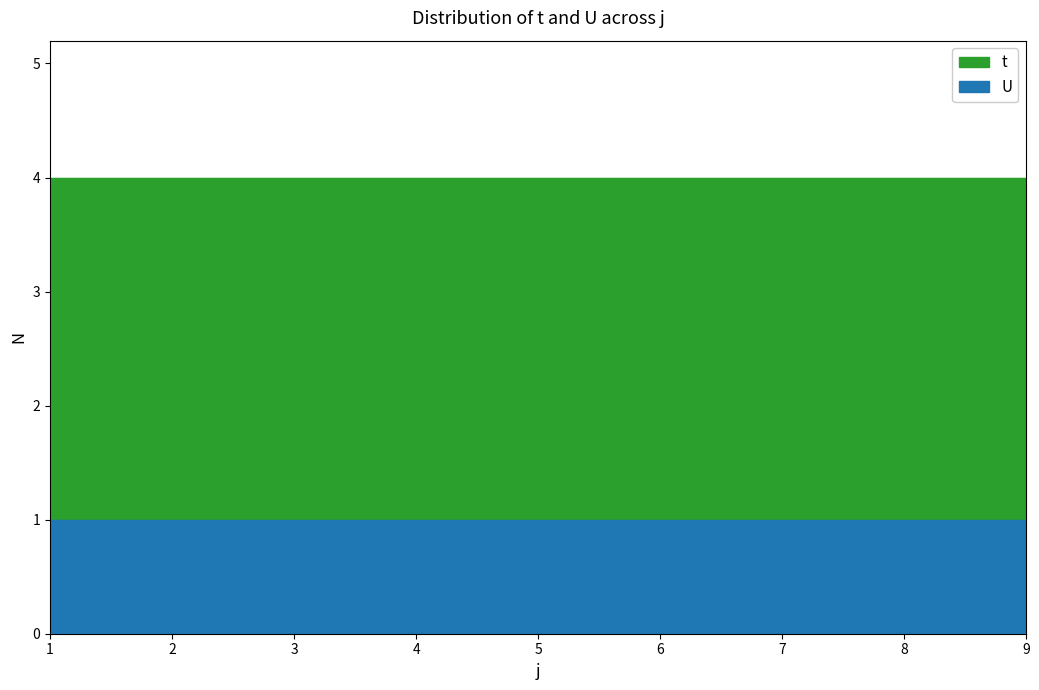

What is the sum of all t values?

27